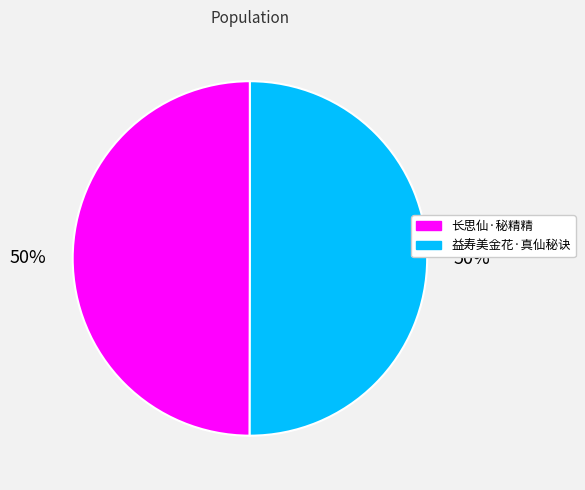

To the nearest percent, what is the average slice percentage?

50%